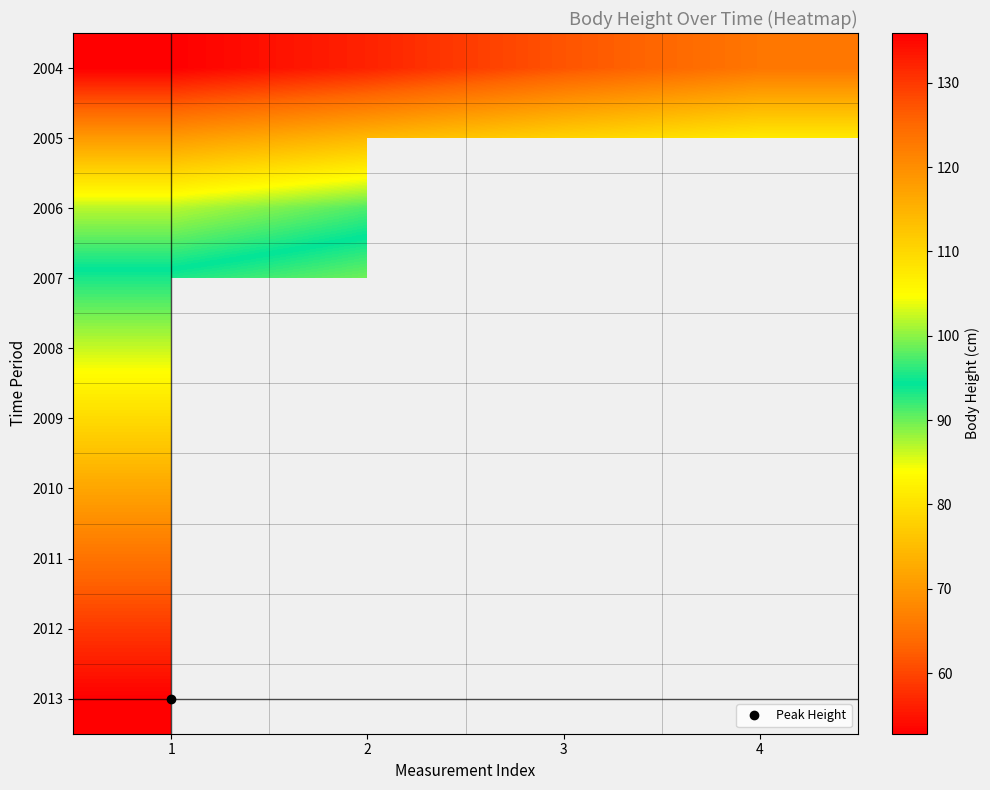

How many values in 2007 are above zero?

2